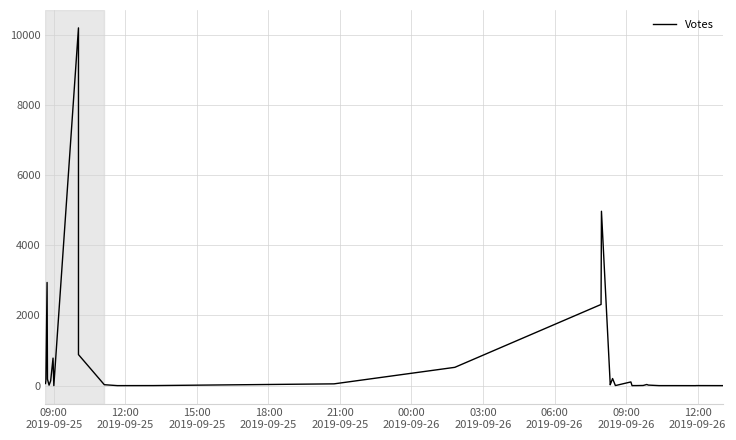

What is the difference between the maximum and minimum values?

10196